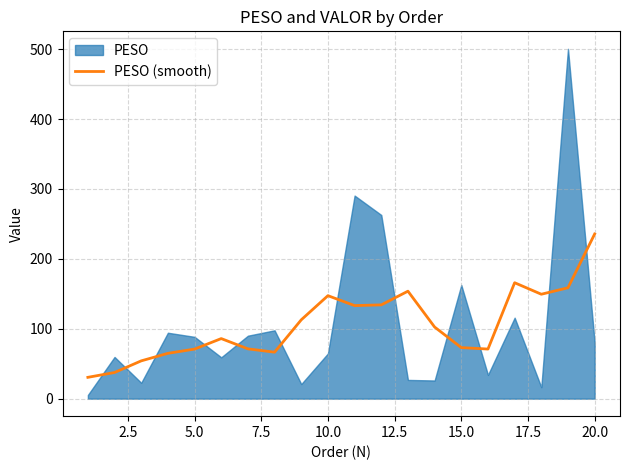

What is the minimum value for PESO (smooth)?

30.5